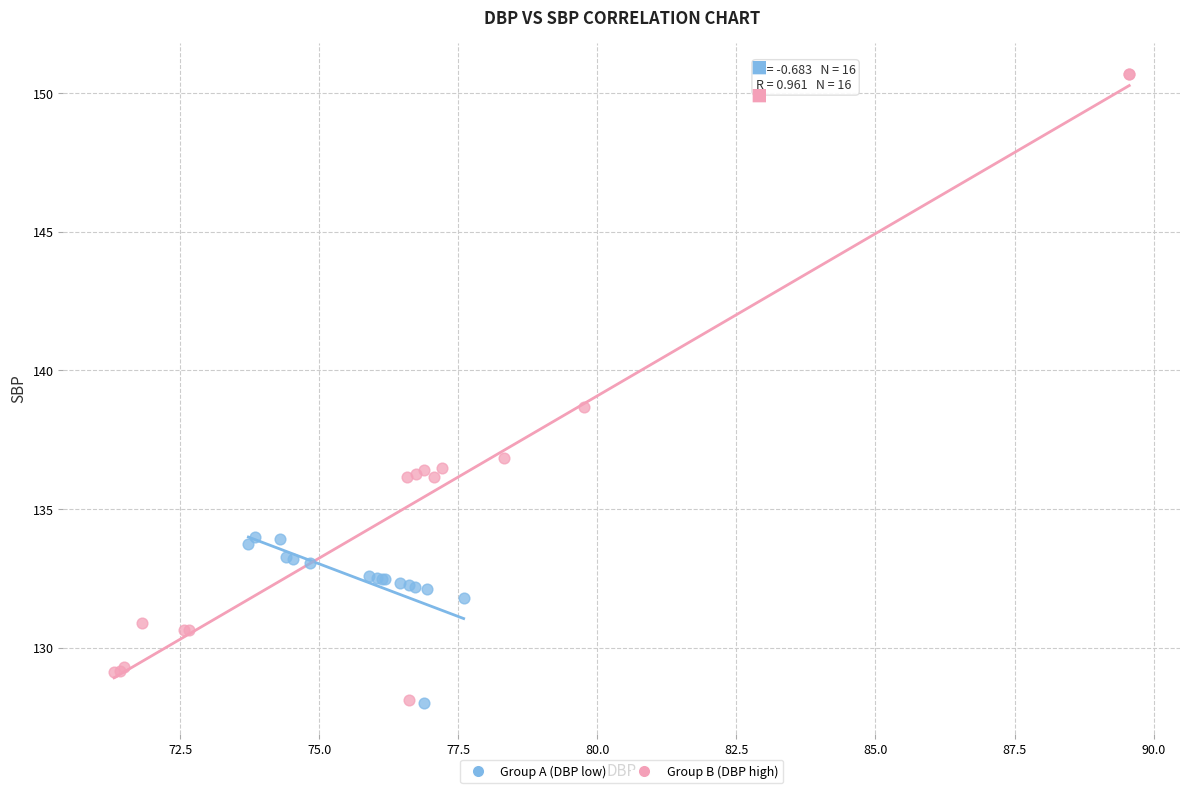

Which series contains the highest Y value?

Group B (DBP high)